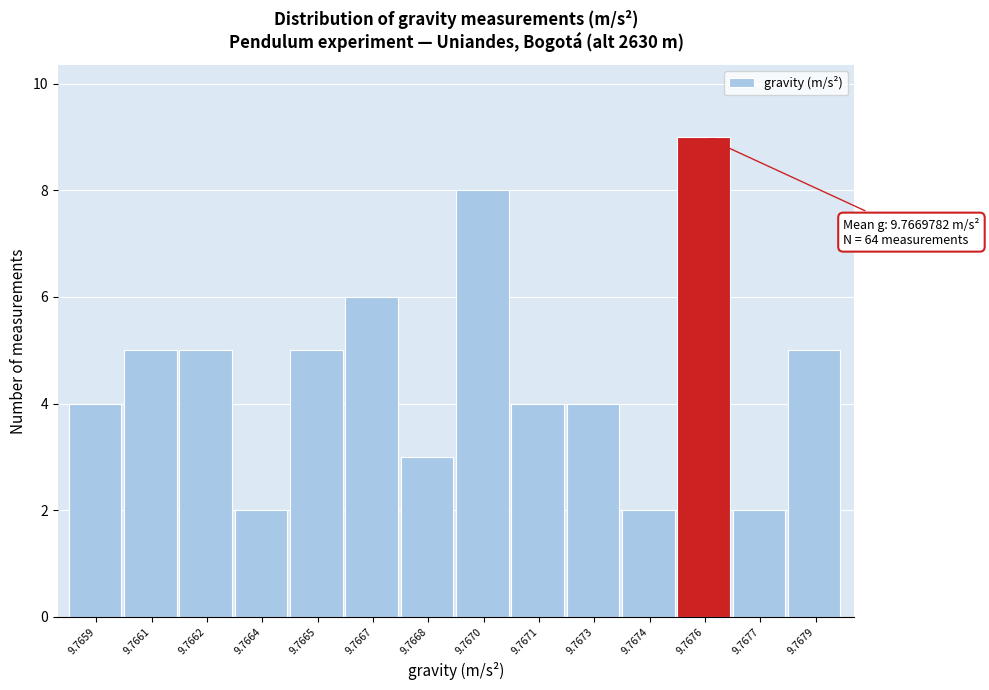

Reading right to left, extract all data points from this chart.

5	2	9	2	4	4	8	3	6	5	2	5	5	4